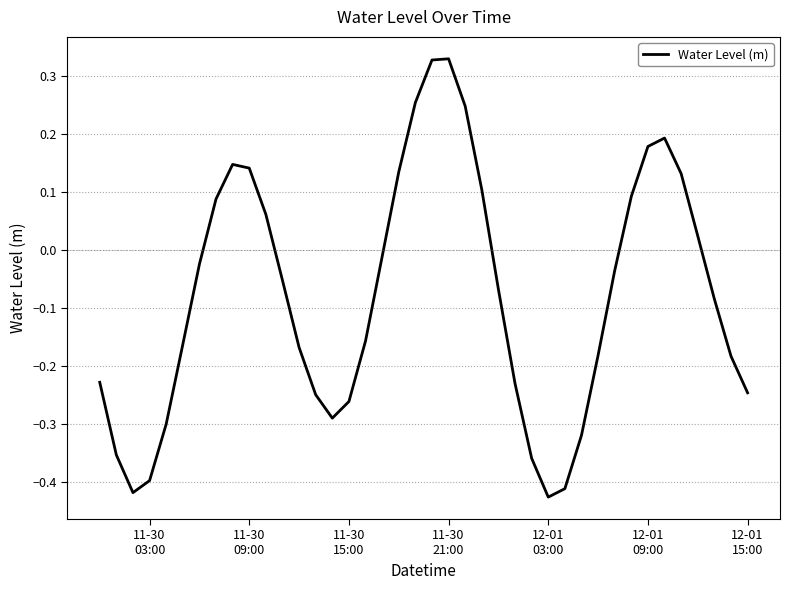

What is the difference between the maximum and minimum values?

0.8